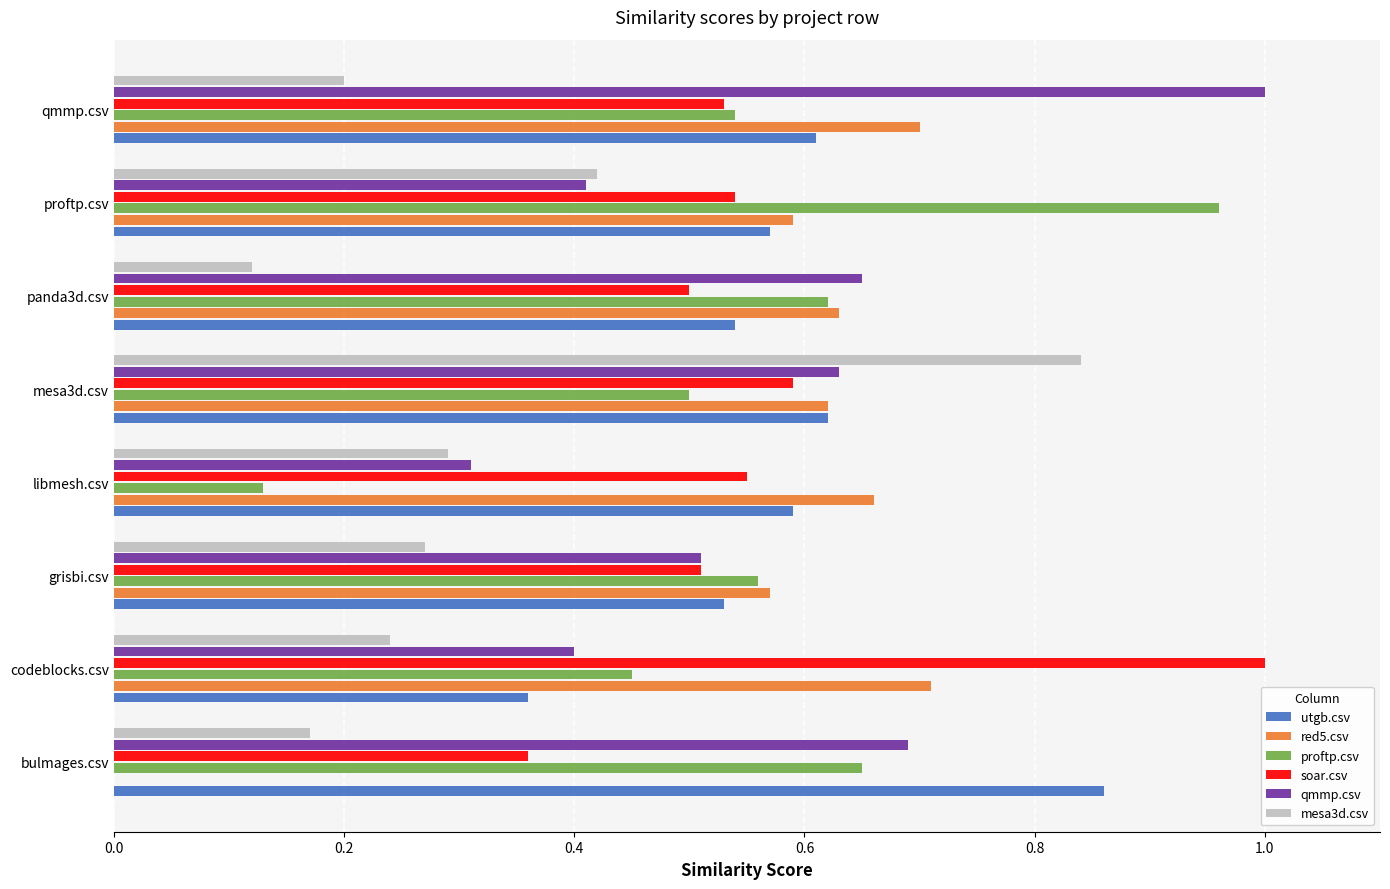

Between bulmages.csv and qmmp.csv, which series saw the biggest shift?

red5.csv